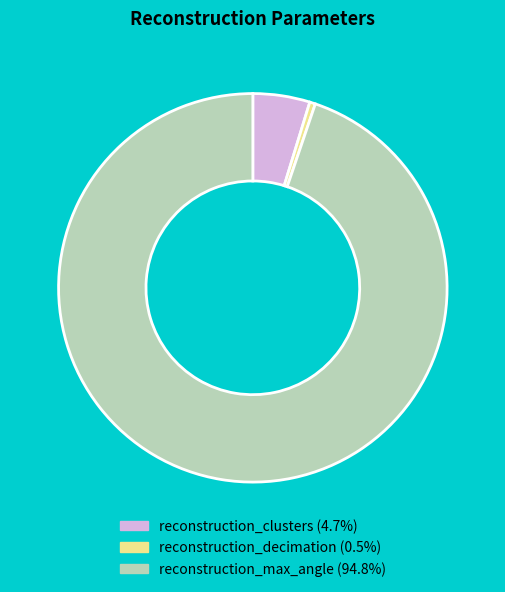

Between reconstruction_max_angle and reconstruction_decimation, which is larger?

reconstruction_max_angle